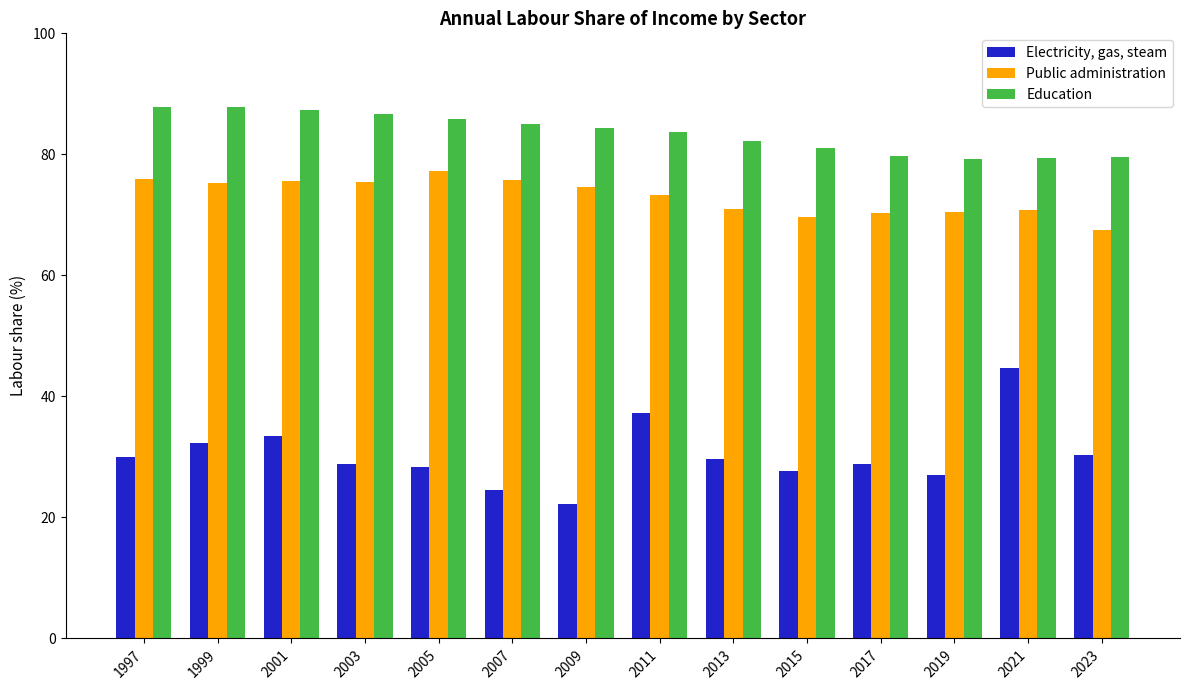

Which category has the lowest value across all series?

2009